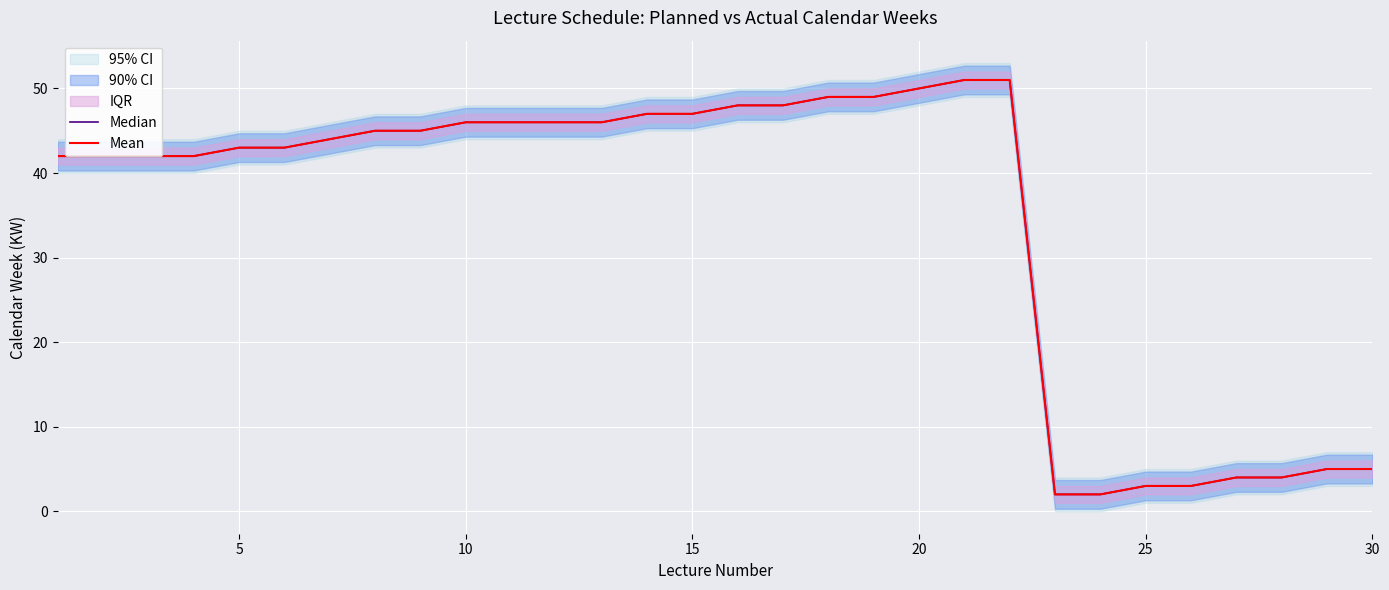

How many data points in Median are above 45?

13